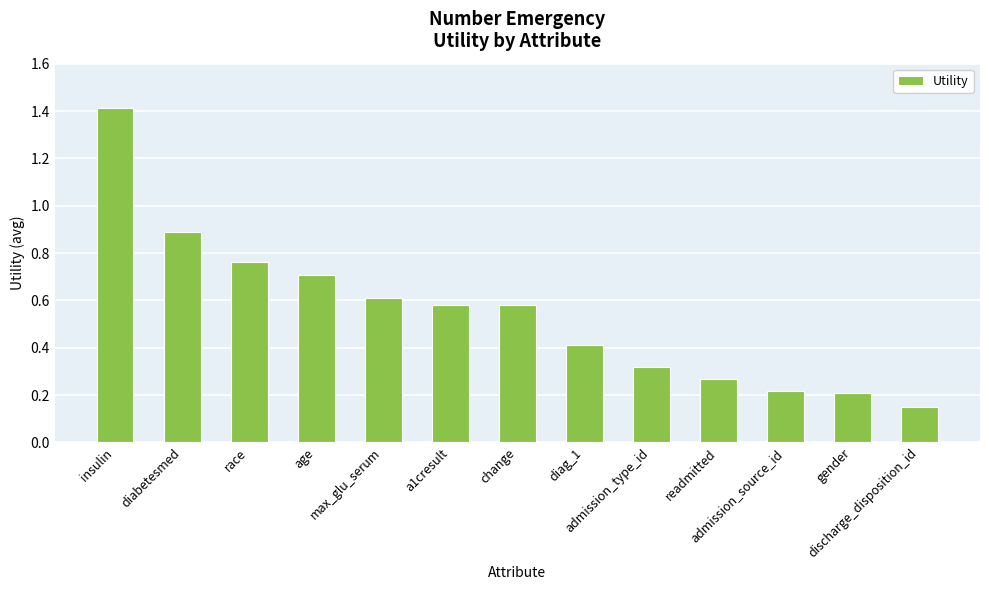

True or false: the data shows 0.9 at a1cresult.

False